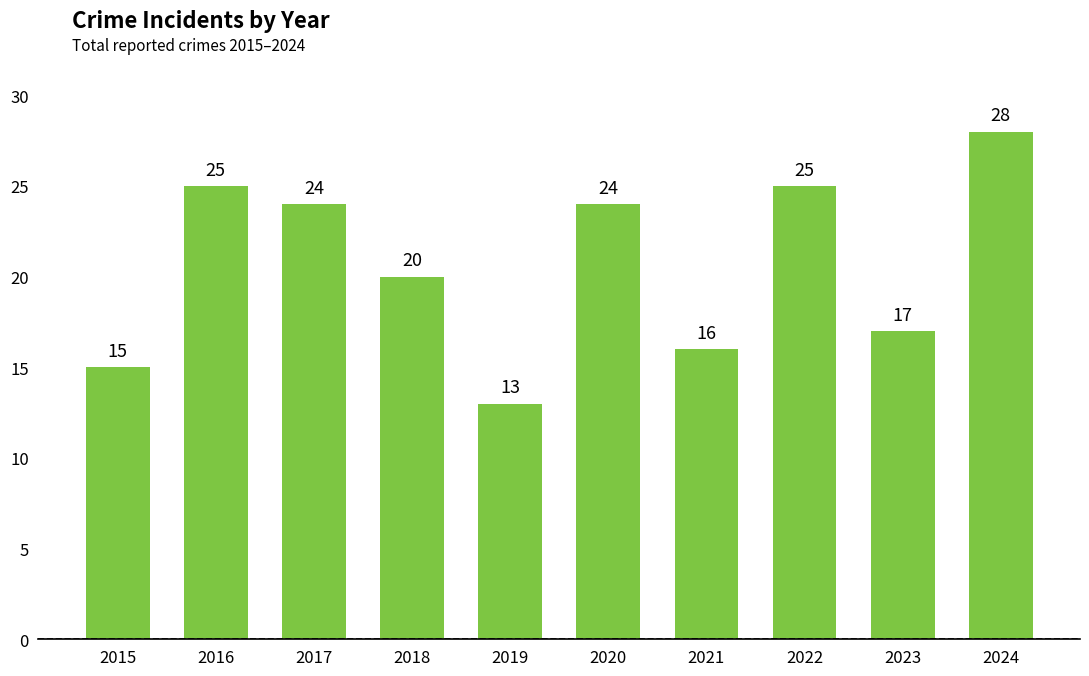

Reading left to right, extract all data points from this chart.

15	25	24	20	13	24	16	25	17	28